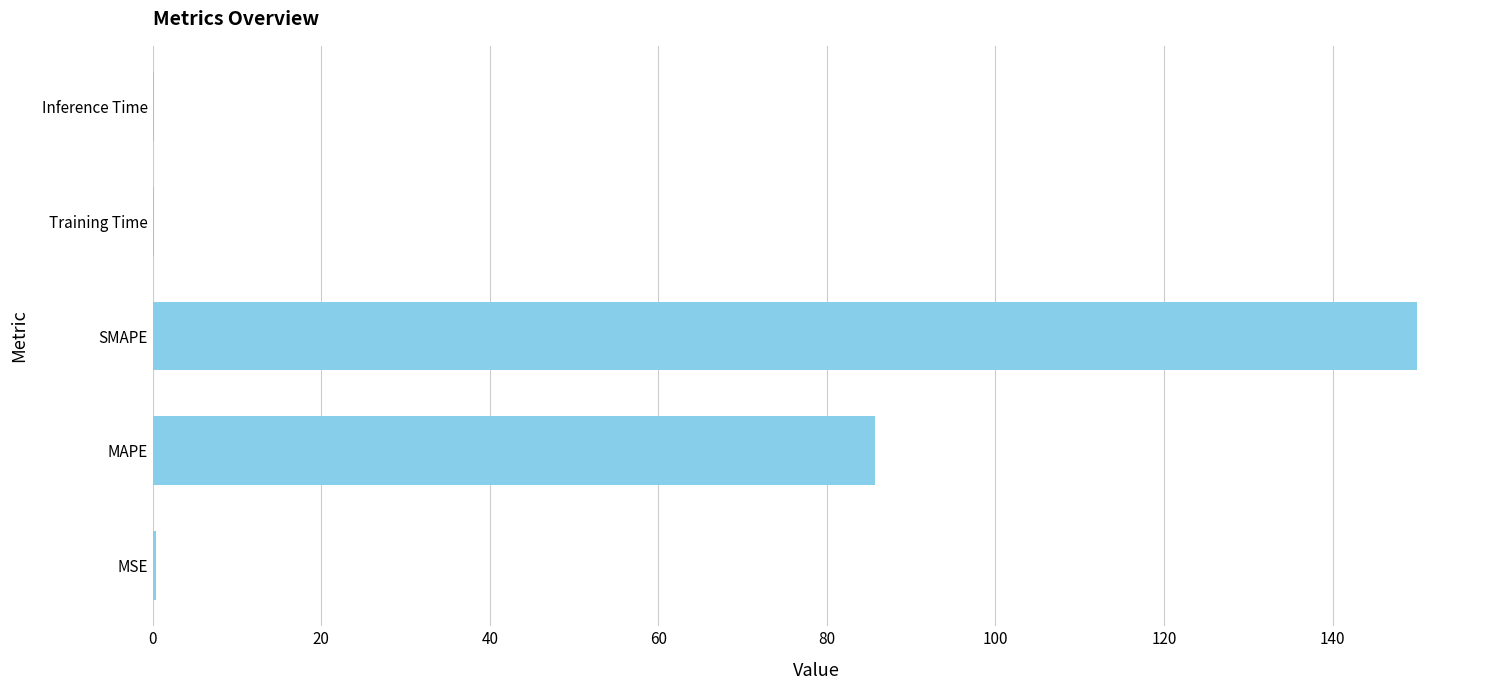

True or false: the data shows 85.7 at MAPE.

True